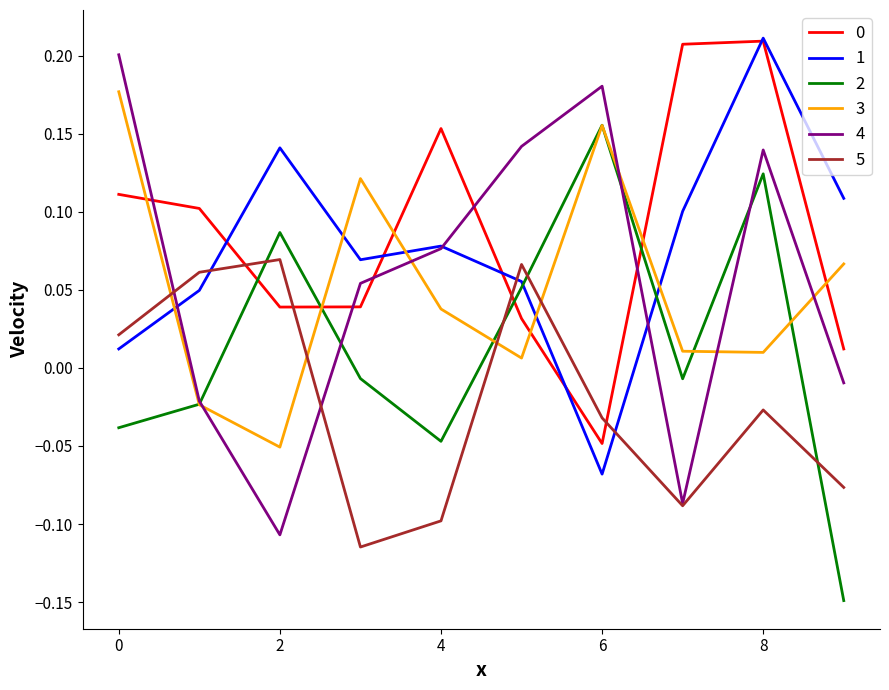

How many times do 5 and 3 cross each other?

4